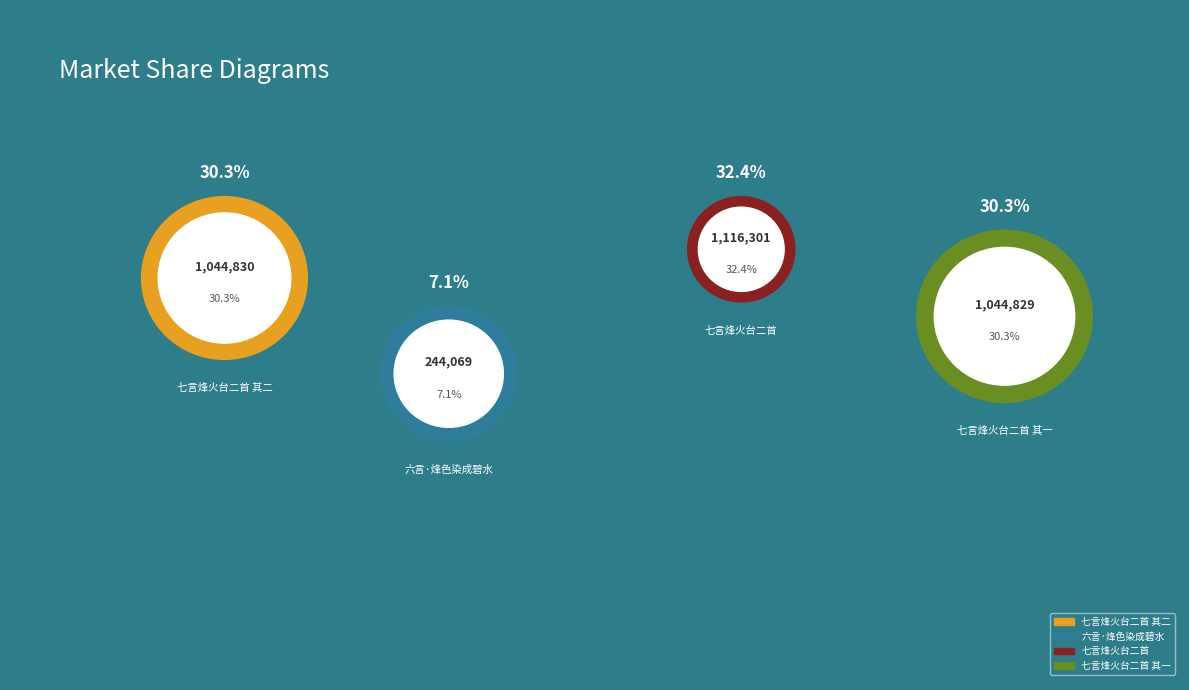

To the nearest percent, what is the combined percentage of 六言·烽色染成碧水 and 七言烽火台二首 其二?

37%